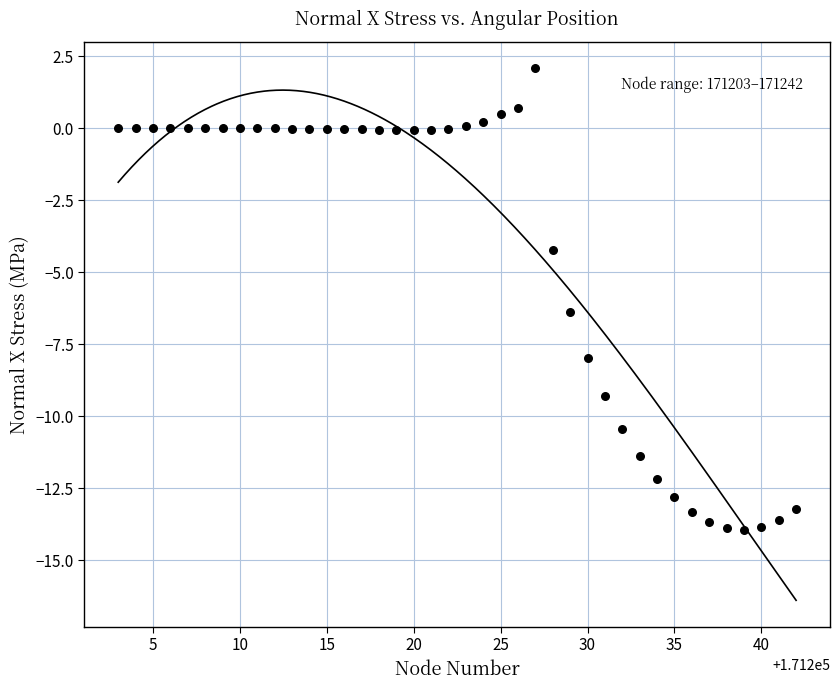

What Y value in the scatter plot is closest to -5?

-4.2